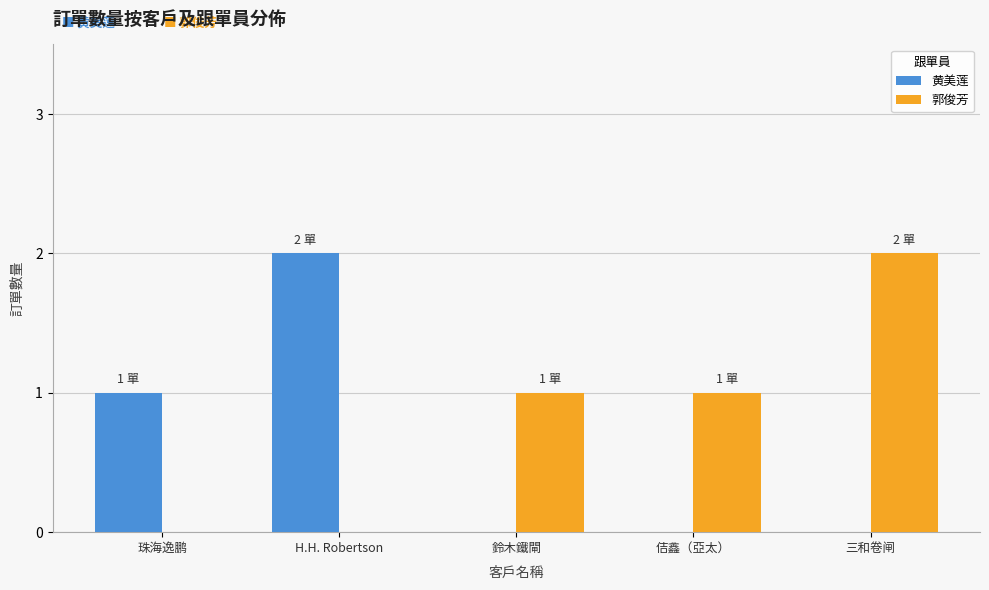

Which series has the largest total across all categories?

郭俊芳